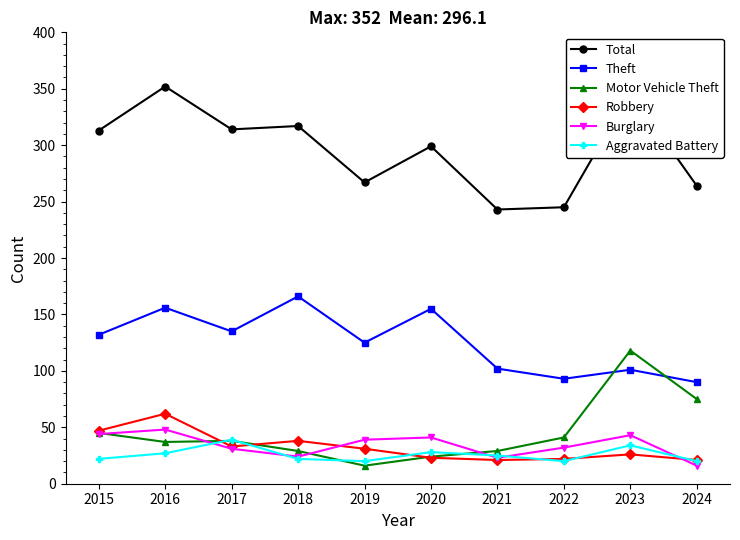

Is this an area chart (filled region under the line)?

No